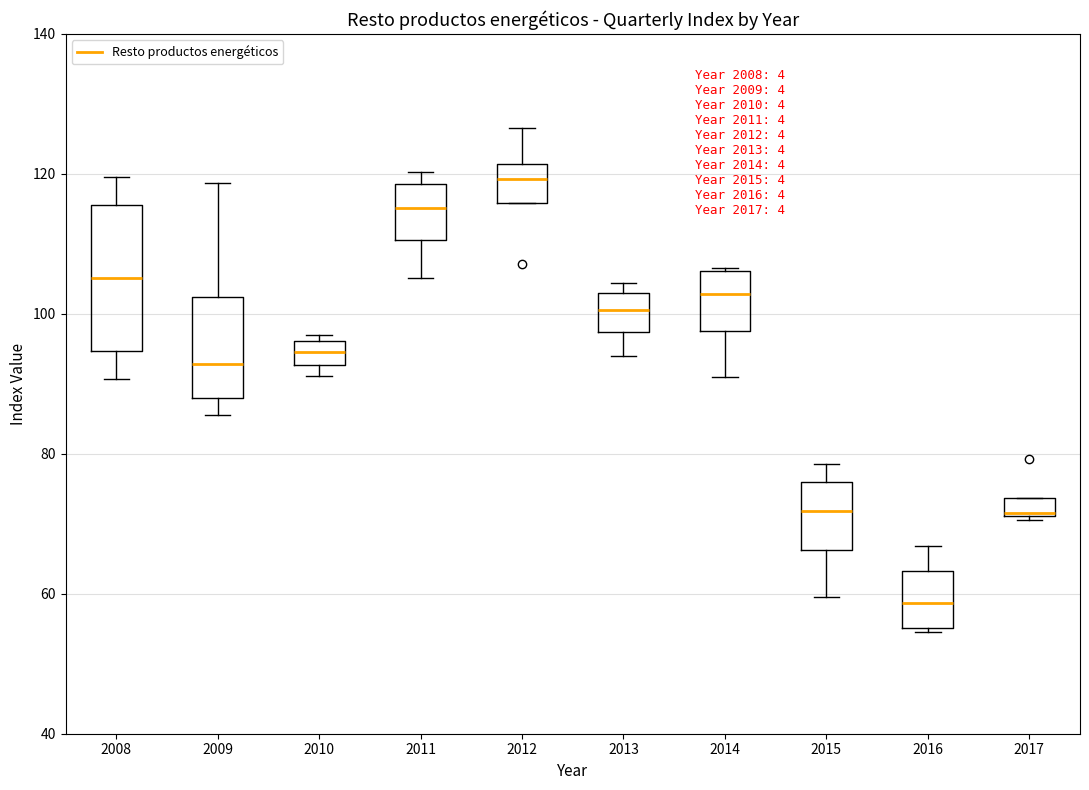

Which box has the highest median line?

2012